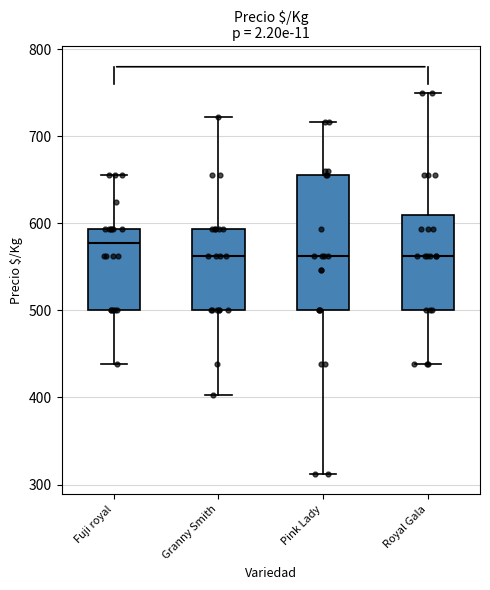

Where does the median line of the box for Pink Lady sit on the y-axis? The values are not printed on the chart, so give them approximately, as read against the axis.

560